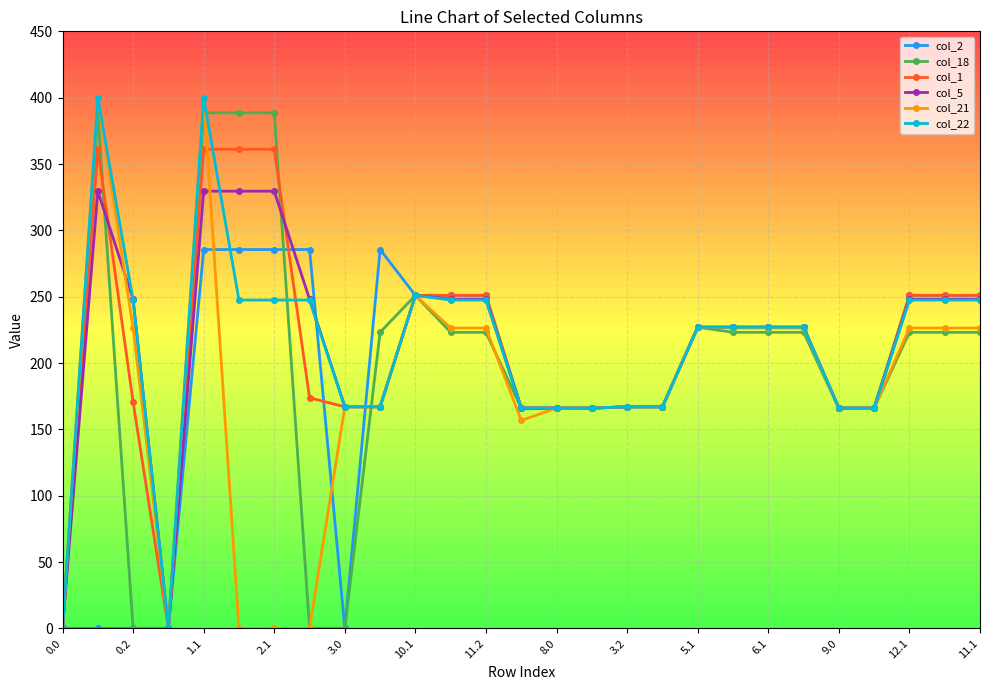

True or false: col_18 has more than 0 interior local peaks.

True